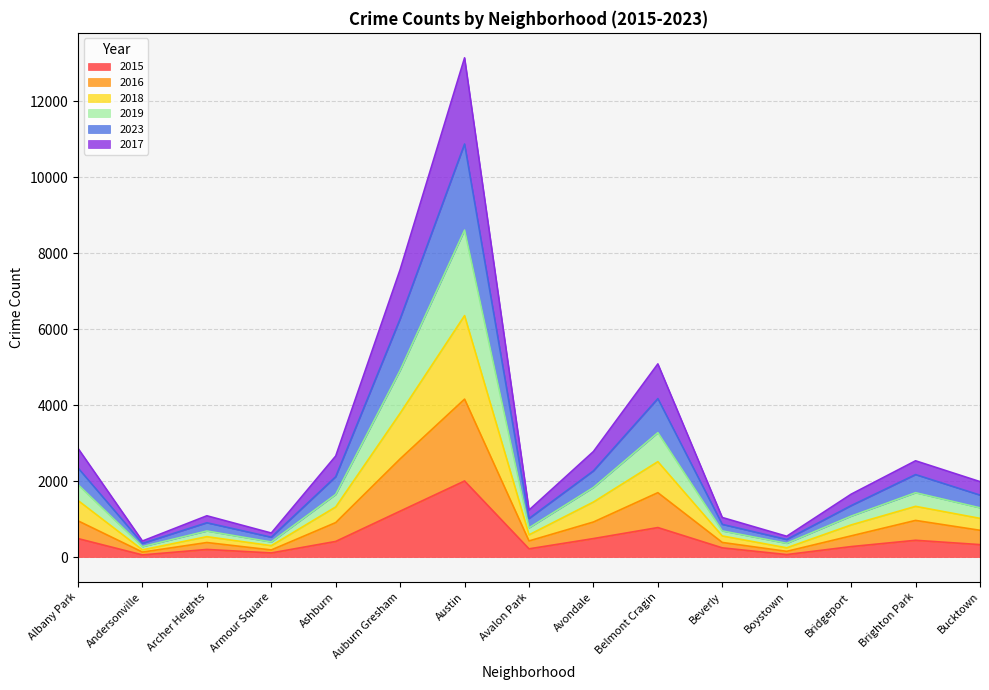

Does the chart display data point markers on the line(s)?

No